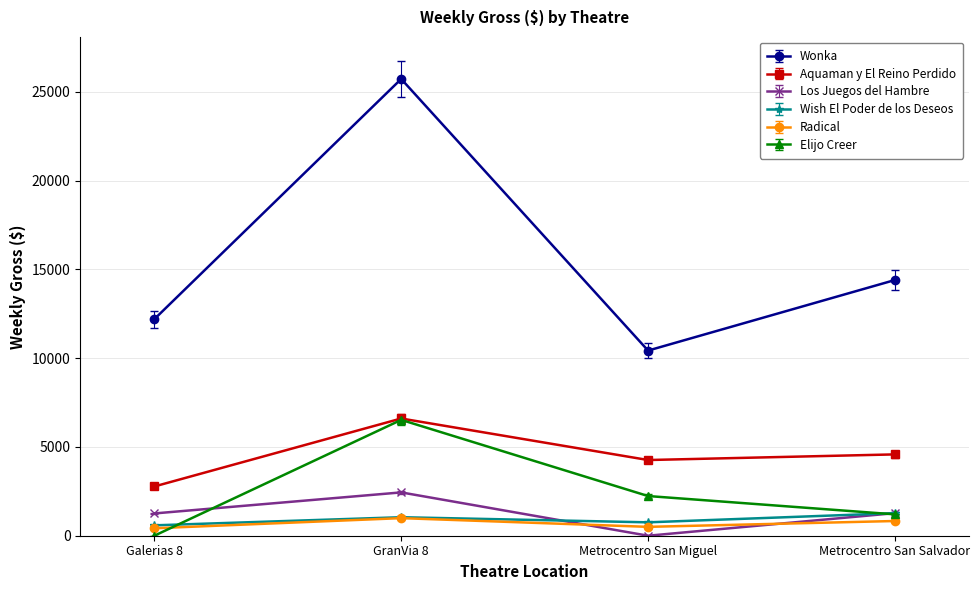

What is the label of the 4th point from the left?

Metrocentro San Salvador